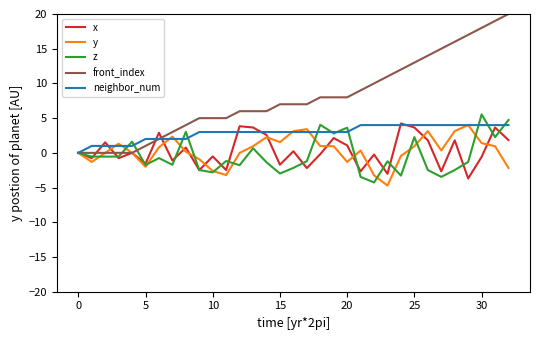

Which series has the largest total across all categories?

front_index